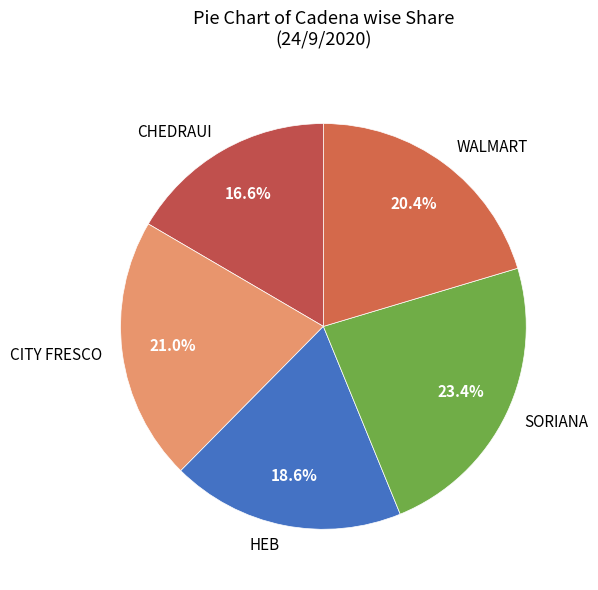

Which category has the biggest portion of the pie?

SORIANA